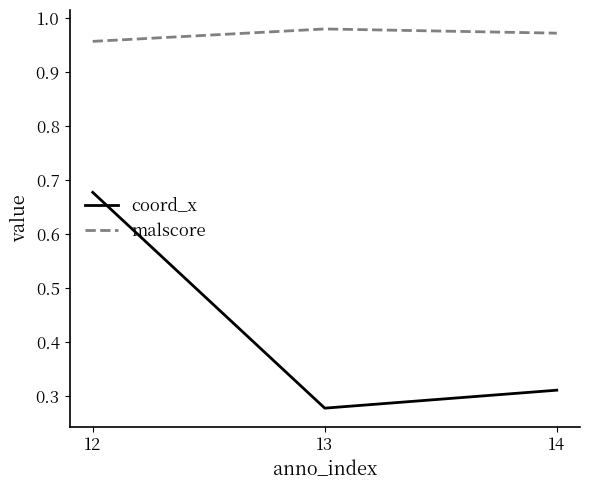

The coord_x series shows 0.5 at 14. True or false?

False